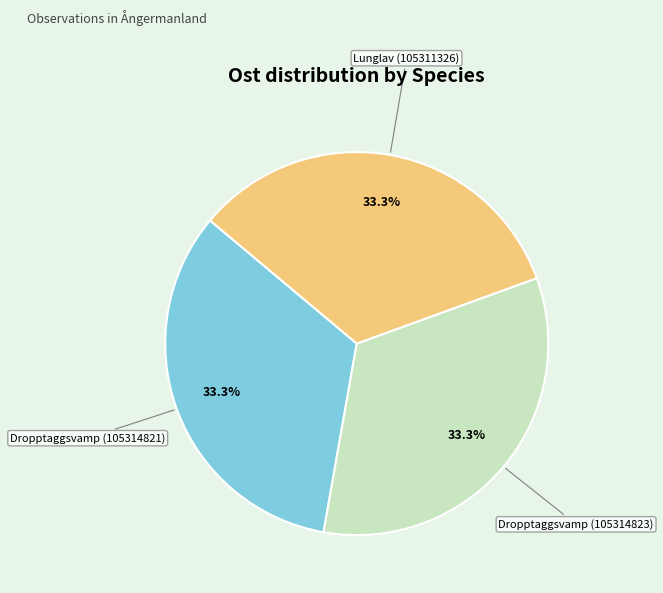

Combined, do Lunglav (105311326) and Dropptaggsvamp (105314823) account for over 50%?

Yes